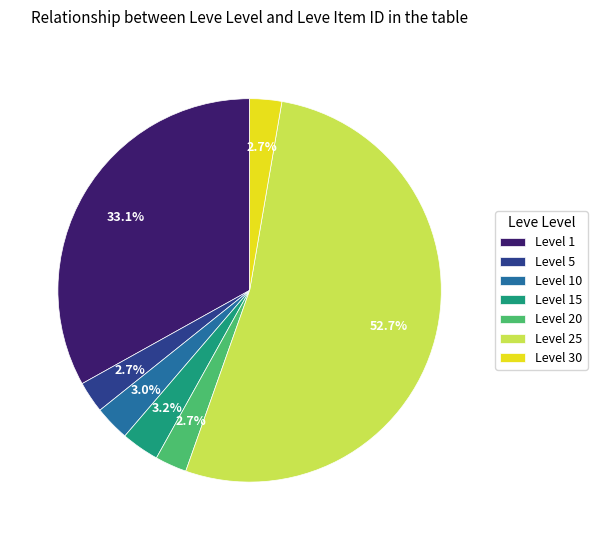

To the nearest percent, what portion does Level 15 represent?

3%